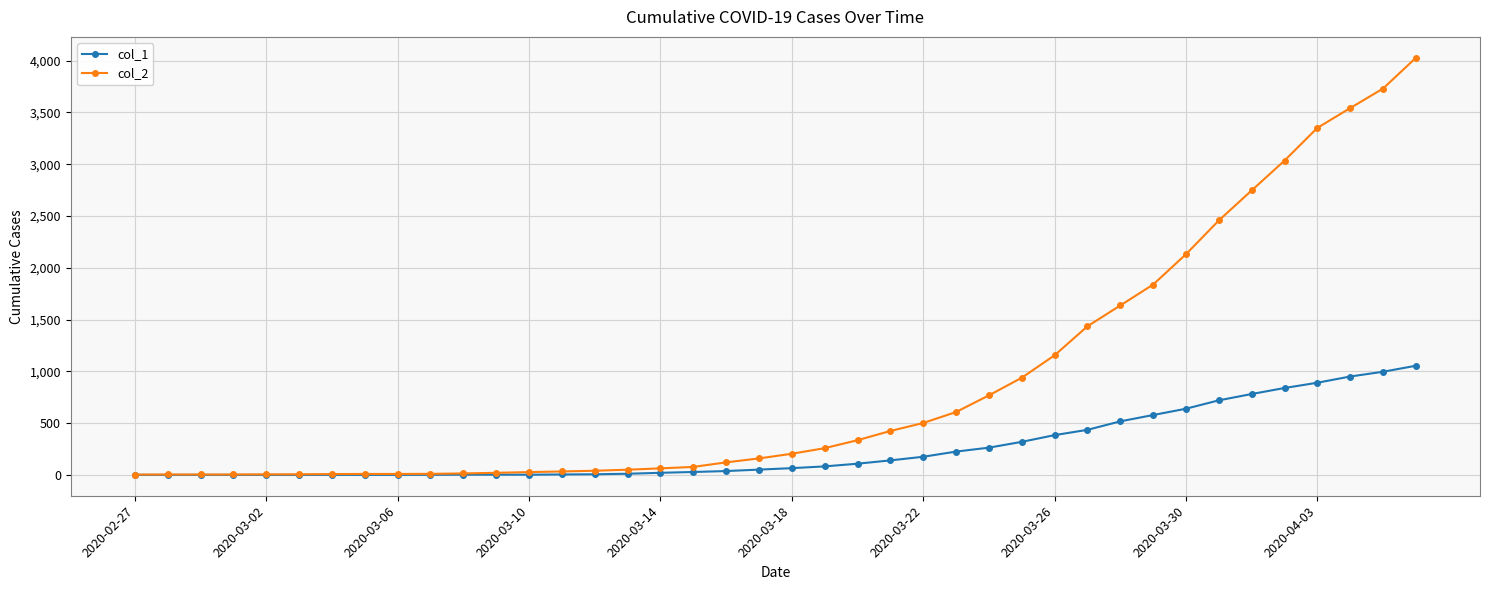

What is the difference between the second highest and minimum values in the col_1 series?

996